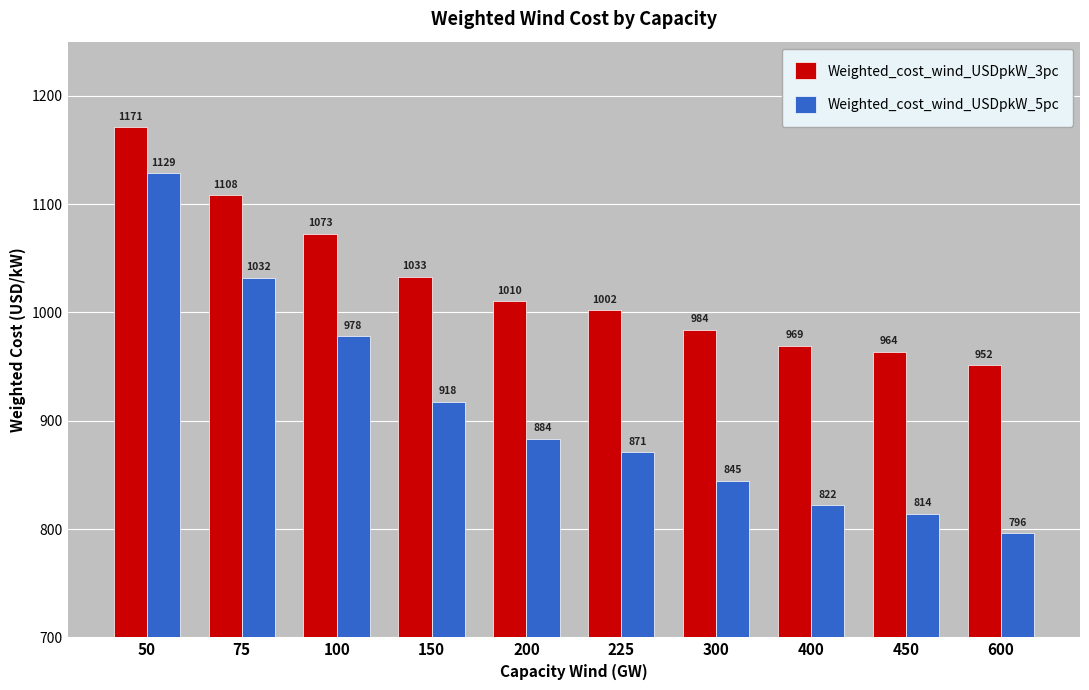

At which label is Weighted_cost_wind_USDpkW_5pc closest to 962?

100